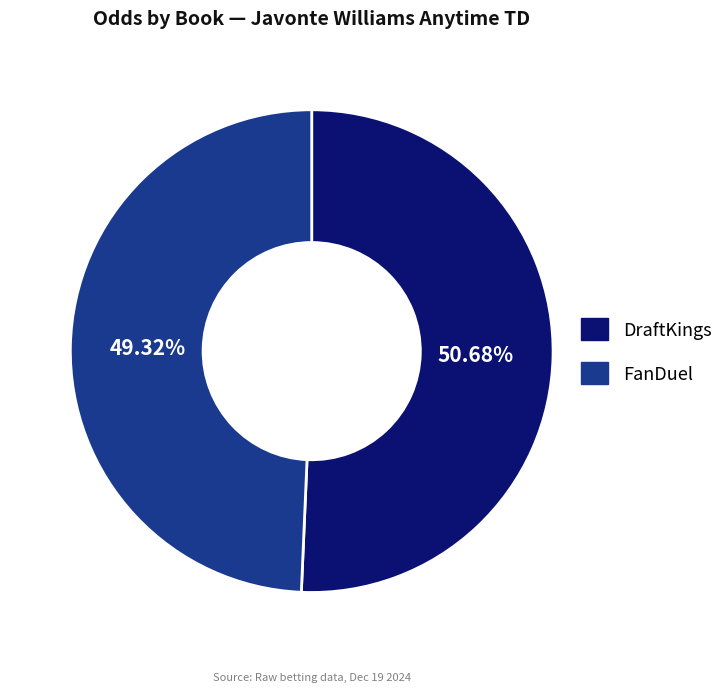

To the nearest percent, what percentage of the pie is DraftKings?

51%